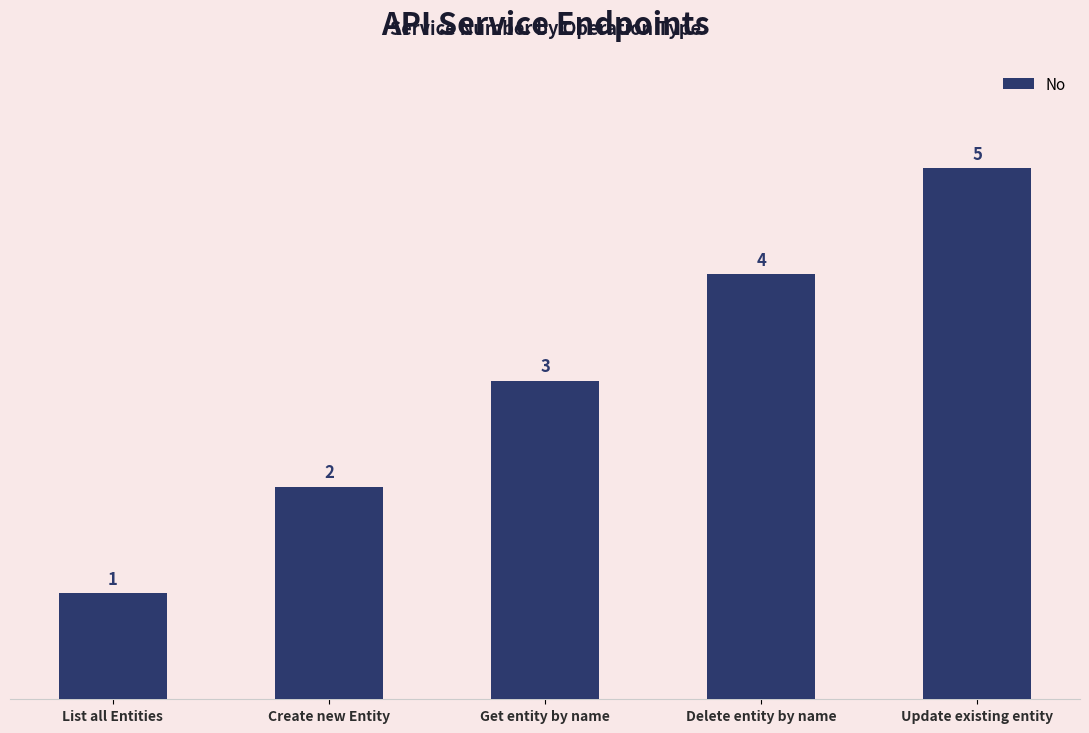

The chart shows a value of 4 at Delete entity by name. True or false?

True